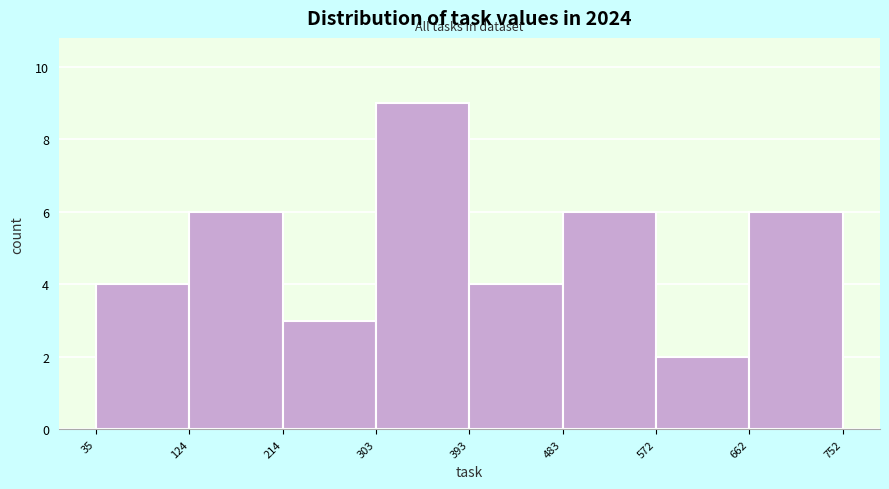

Reading left to right, list every bar in this chart as the range it spans on the x-axis followed by its height. The values are not printed on the chart, so give them approximately, as read against the axis.

35 to 124: 4
124 to 214: 6
214 to 303: 3
303 to 393: 9
393 to 483: 4
483 to 572: 6
572 to 662: 2
662 to 752: 6